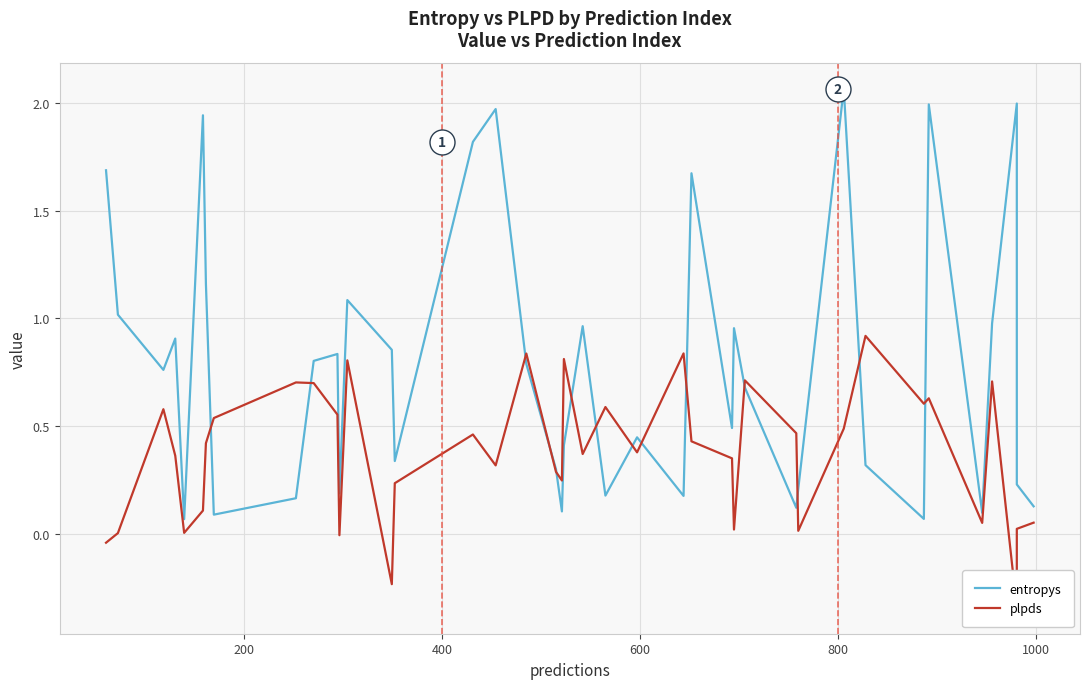

Does the chart have visible grid lines?

Yes